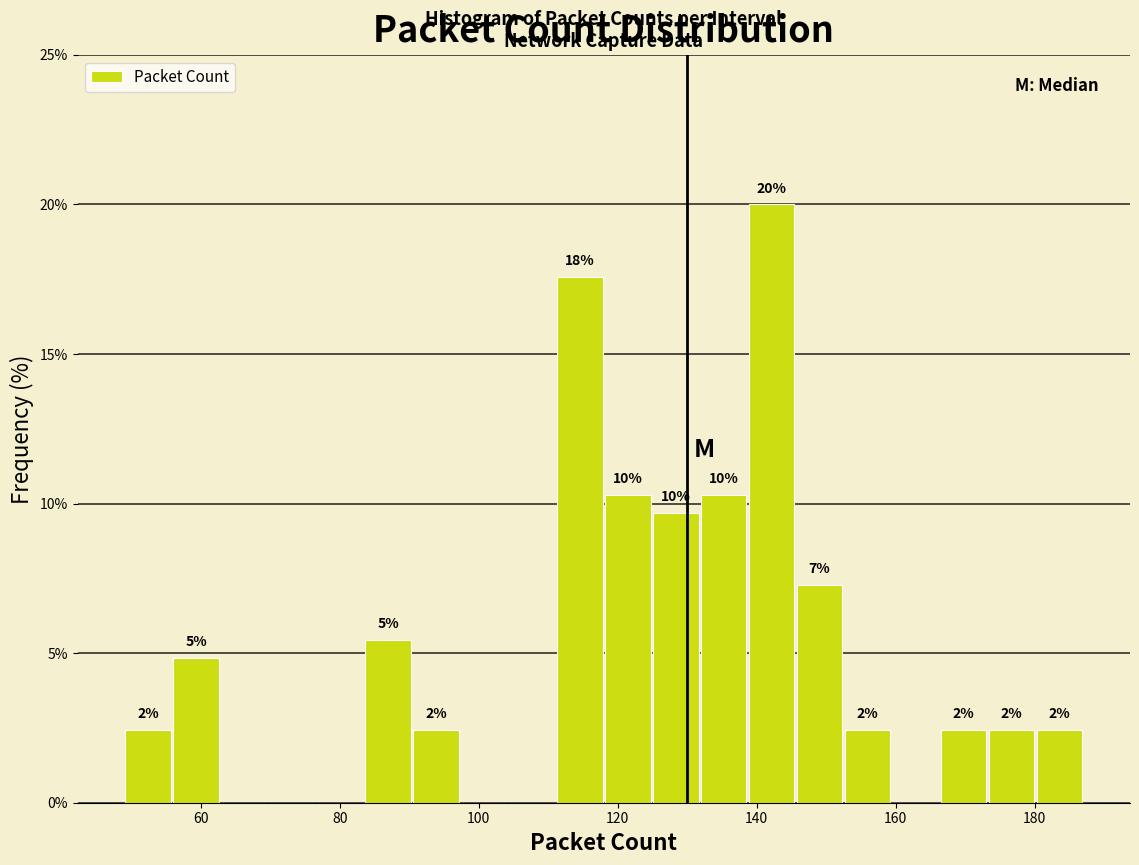

Around what value on the x-axis is the tallest bar? Give the approximate position of its centre, as read against the axis.

142